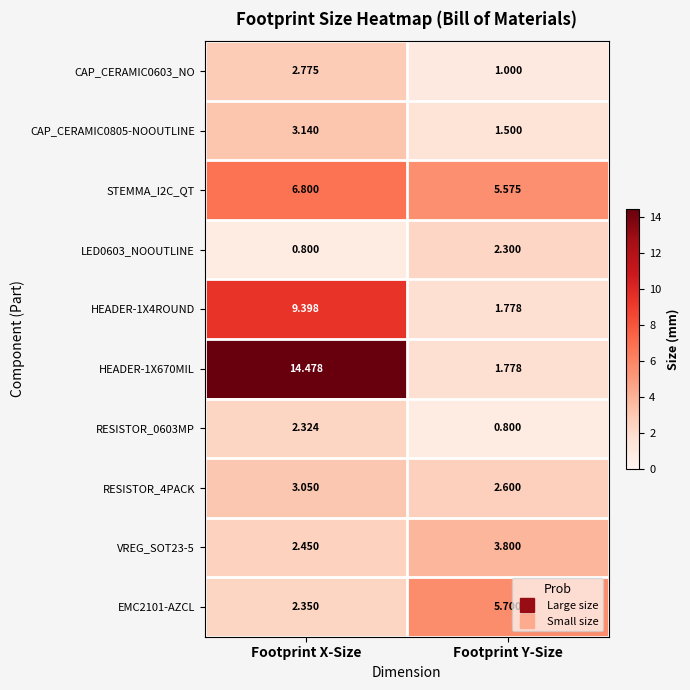

At which label does HEADER-1X670MIL reach its minimum?

Footprint Y-Size